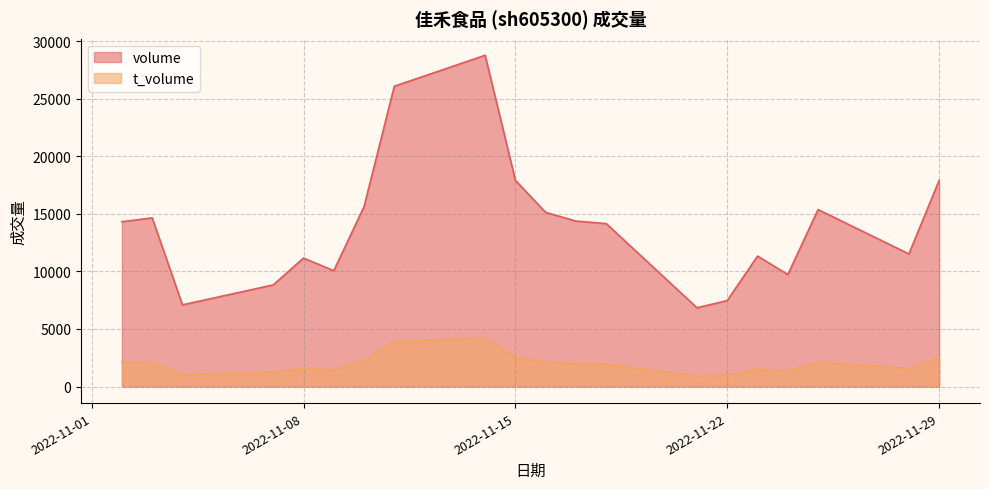

In t_volume, how many points are lower than both neighbors (excluding endpoints)?

5